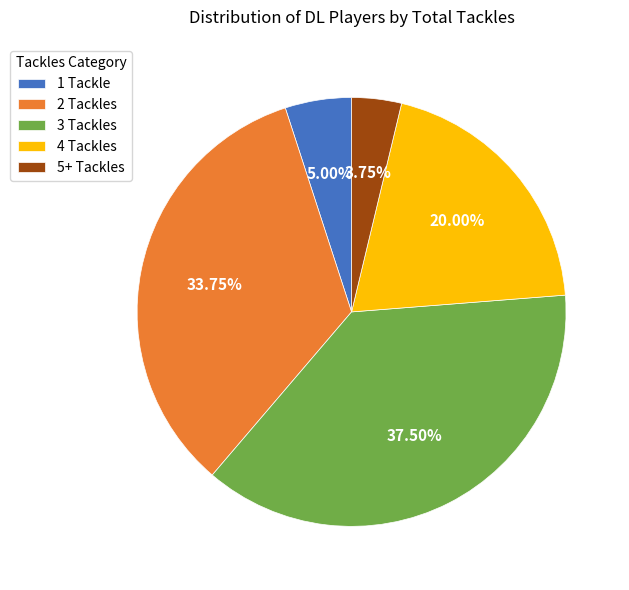

Does any single category account for the majority?

No